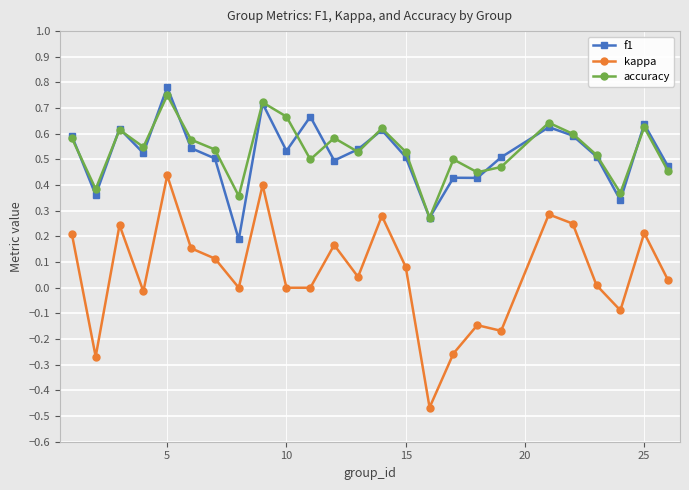

True or false: f1 and kappa cross at least once.

False